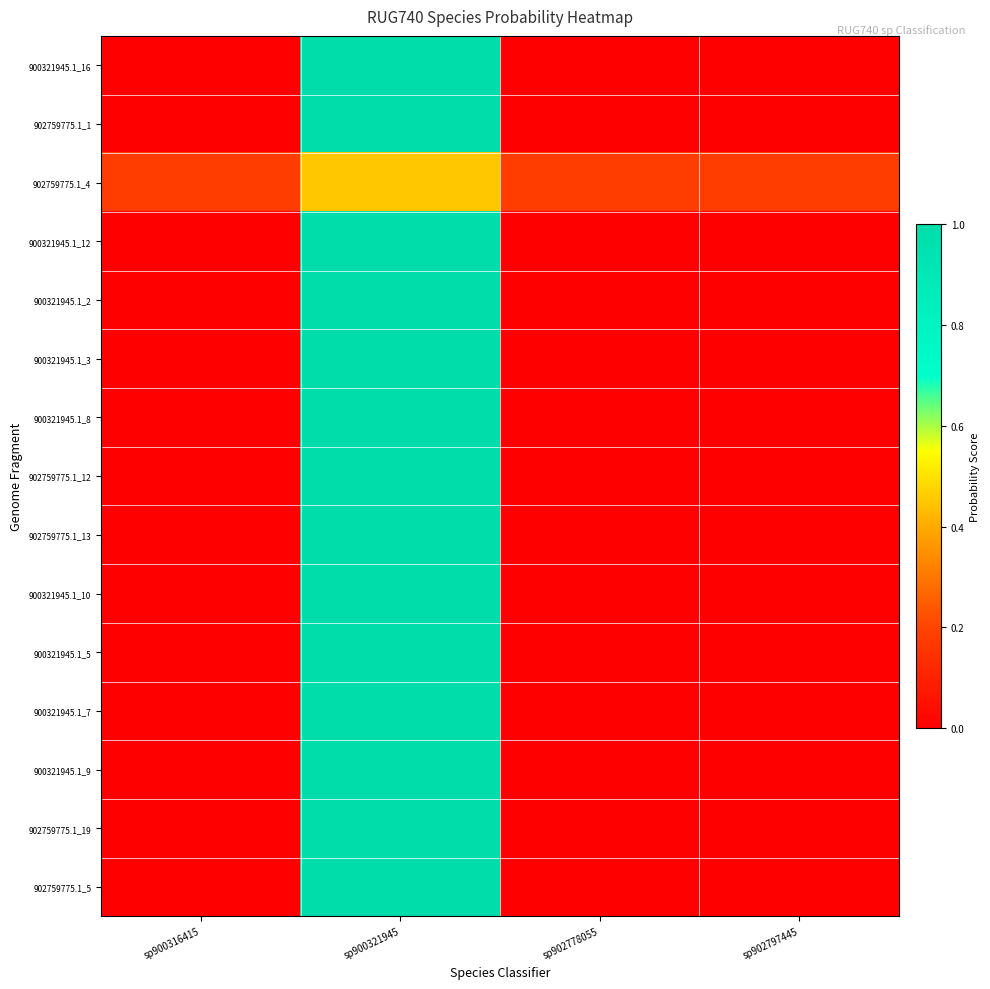

Which label corresponds to the smallest value in the chart?

sp900316415